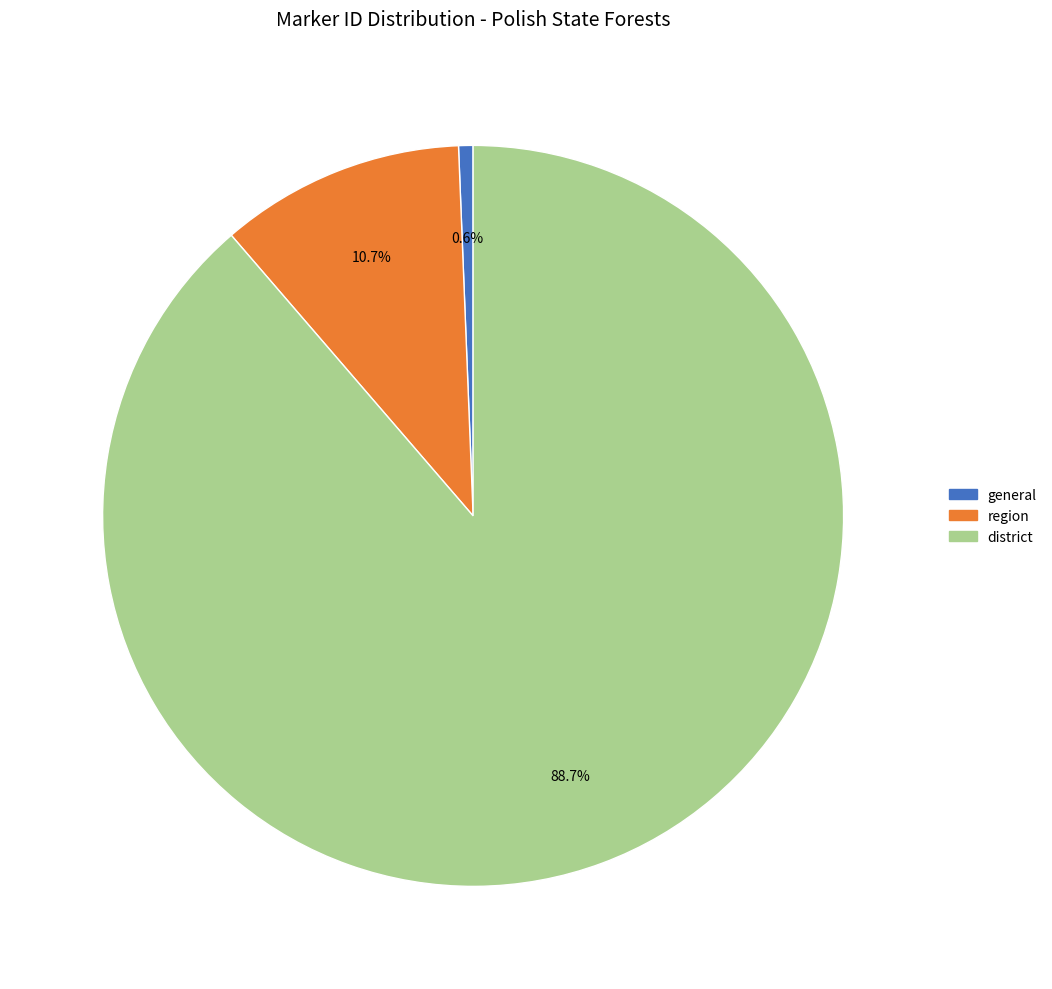

How many segments does this pie chart have?

3